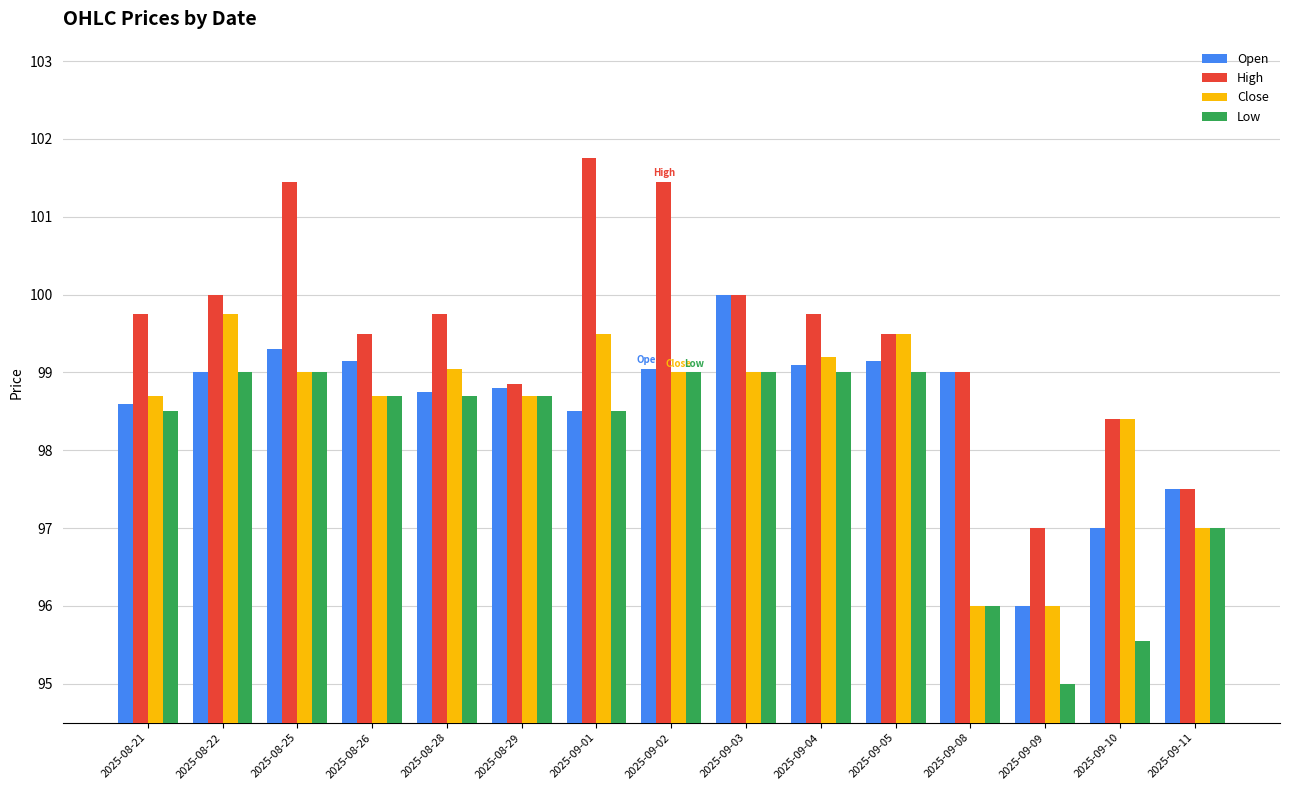

What position from the right is 2025-08-21?

15